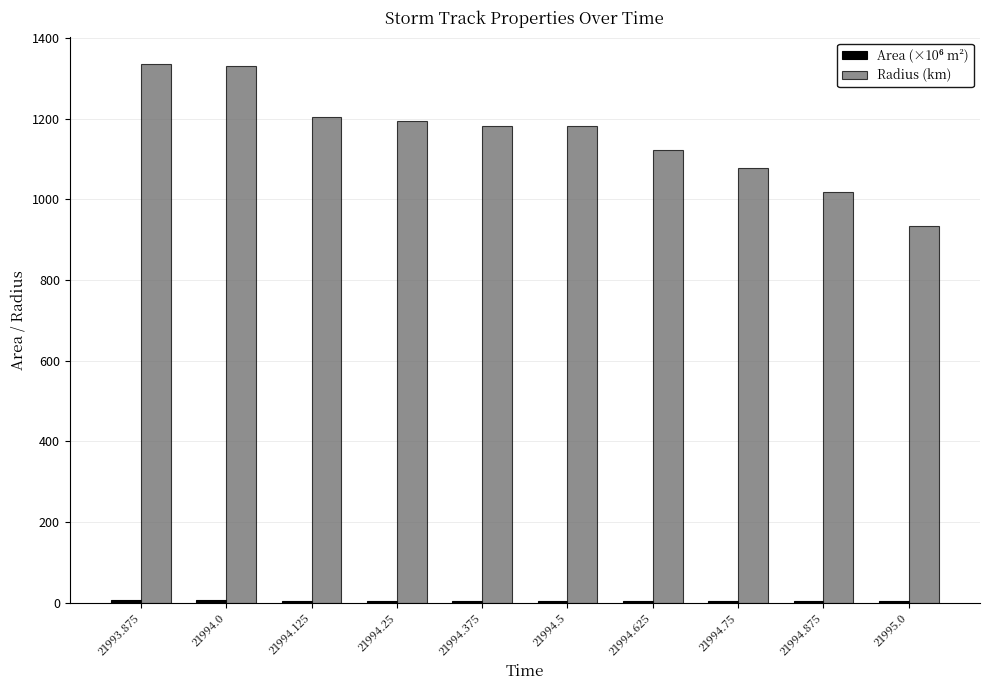

Which series has the widest spread of values?

Radius (km)